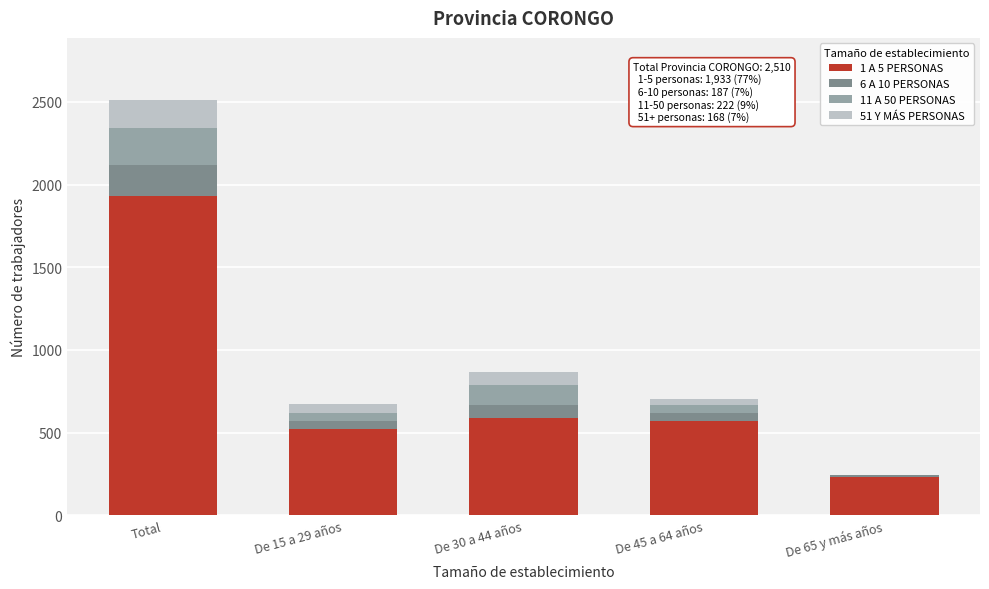

Reading right to left, what are the values for 1 A 5 PERSONAS?

De 65 y más años=234	De 45 a 64 años=569	De 30 a 44 años=586	De 15 a 29 años=522	Total=1933